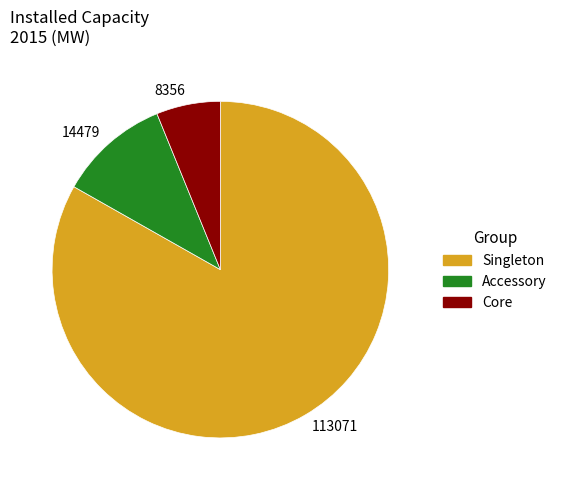

How many slices are in this pie chart?

3